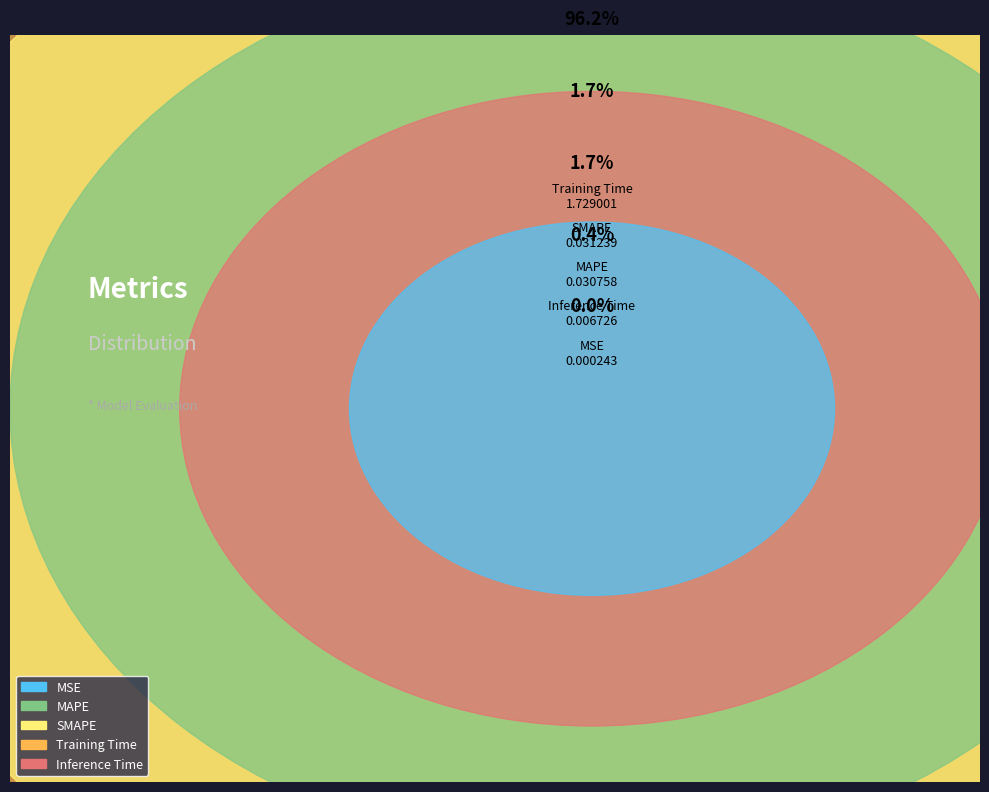

What is the largest slice in the pie chart?

Training Time